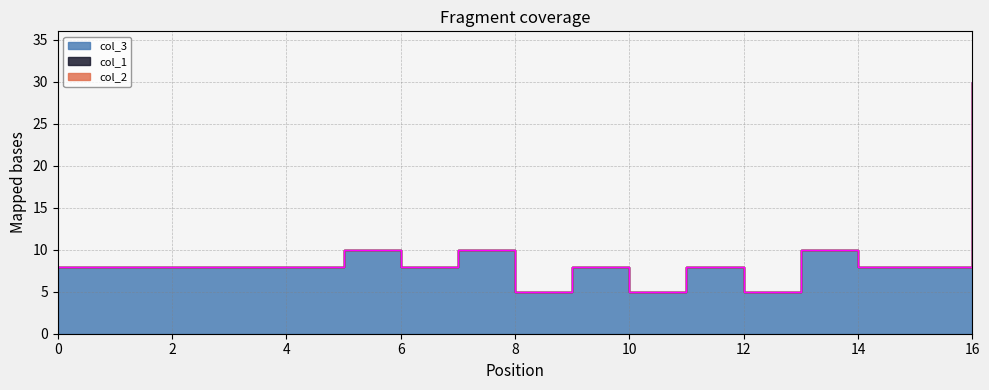

True or false: col_3 has more than 2 interior local peaks.

True